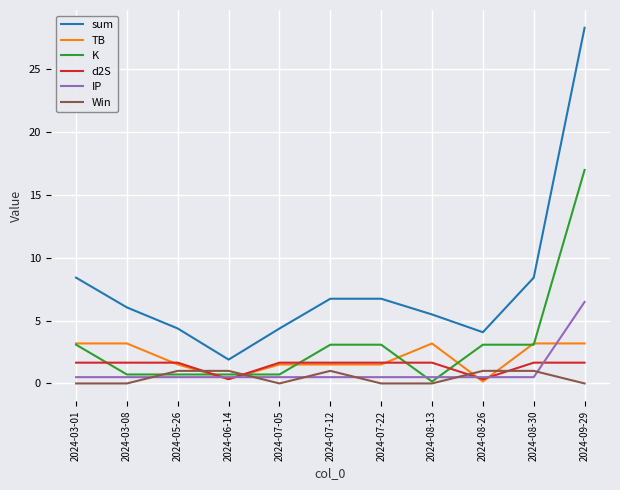

What is the difference between the maximum and minimum values in the K series?

16.8